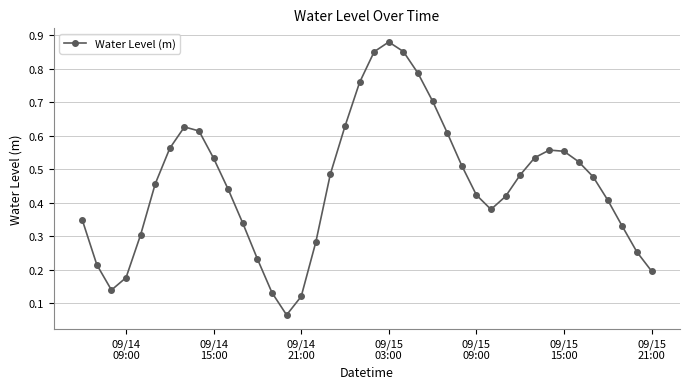

How many points are lower than both their immediate neighbors (excluding endpoints)?

3